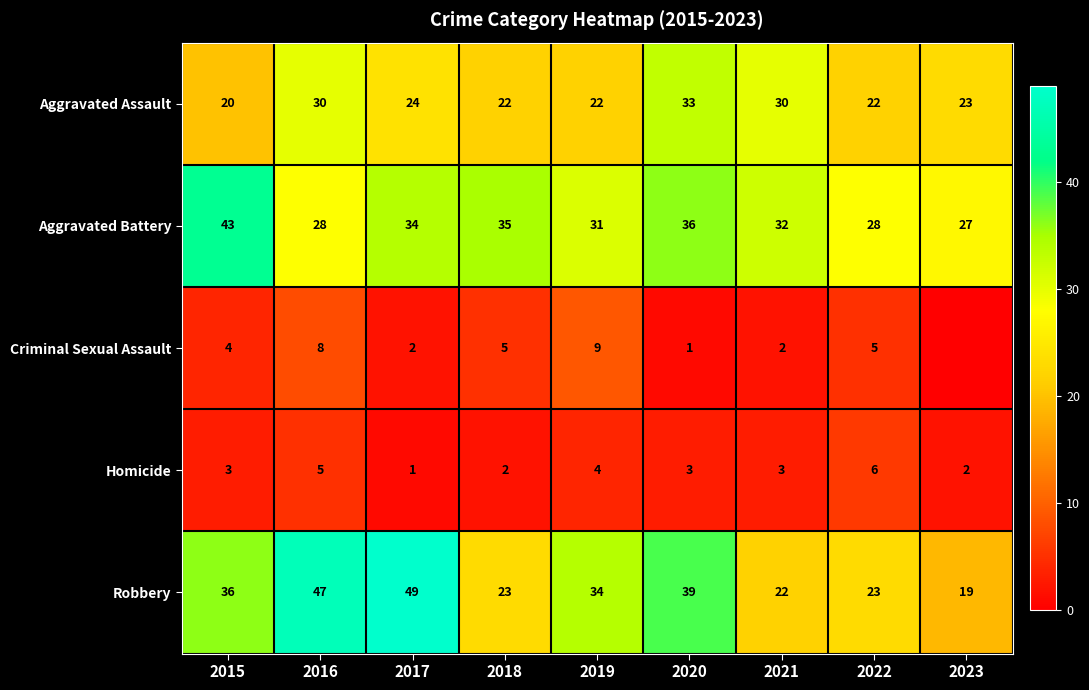

How many data points does each series have?

9